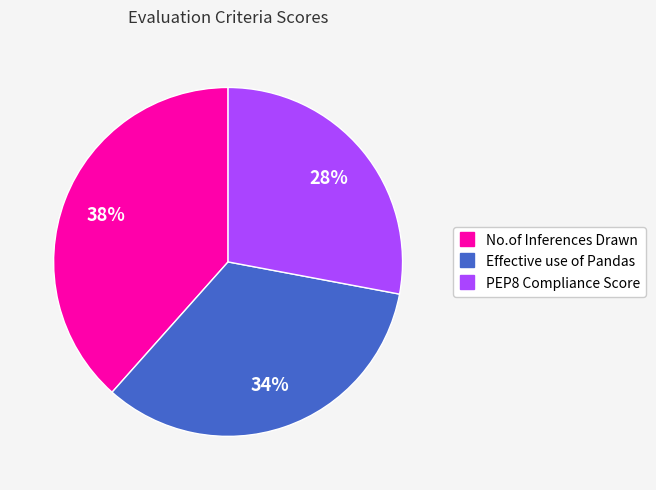

Is it true that PEP8 Compliance Score is 34% of the pie?

False